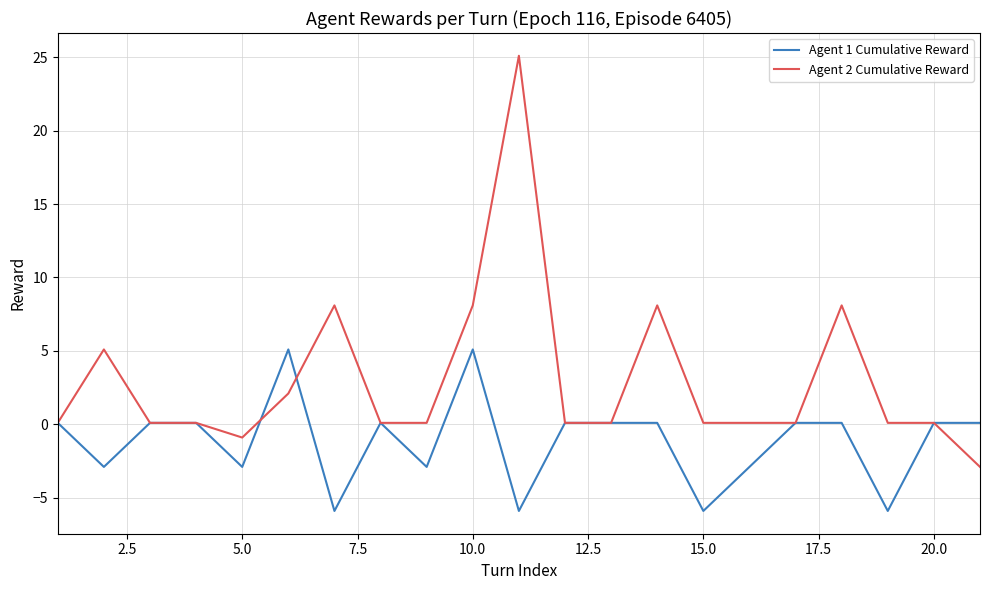

True or false: Agent 1 Cumulative Reward has more than 2 interior local peaks.

True